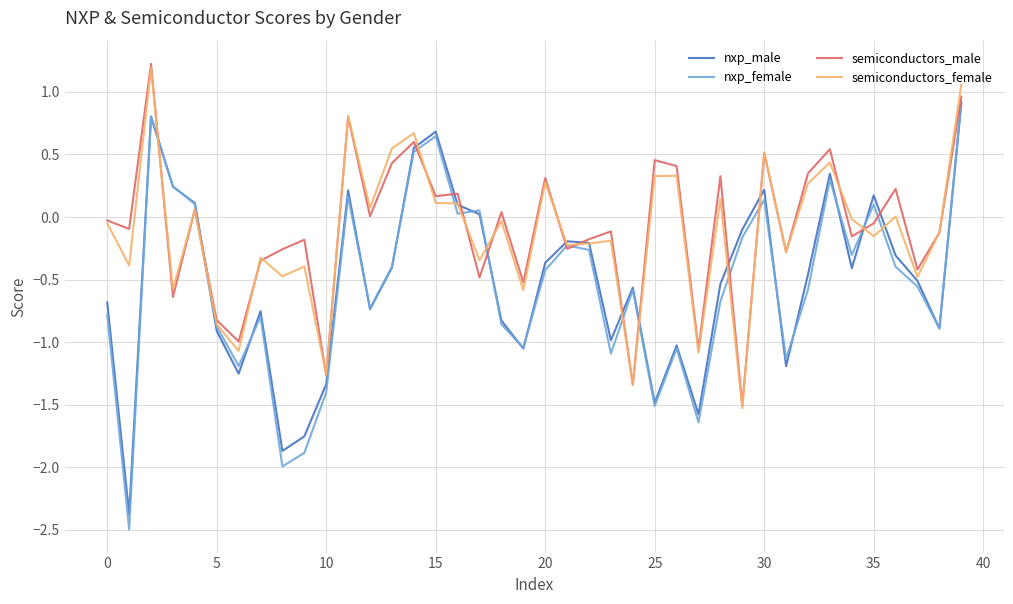

What are all the series names shown in the legend?

nxp_male, nxp_female, semiconductors_male, semiconductors_female